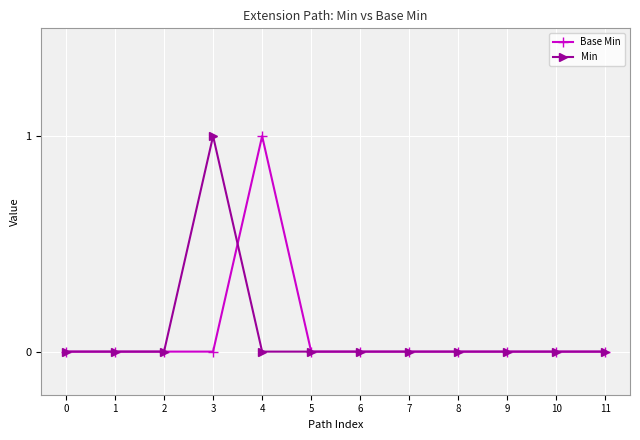

At 3, list the series in order from smallest to largest.

Base Min, Min